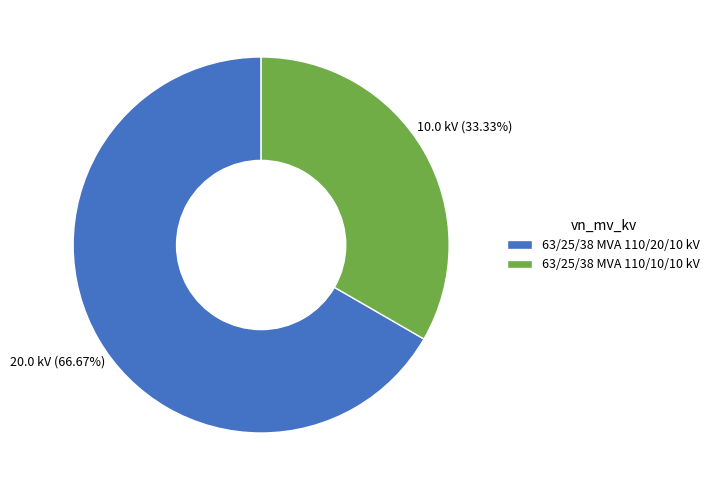

How many segments does this pie chart have?

2